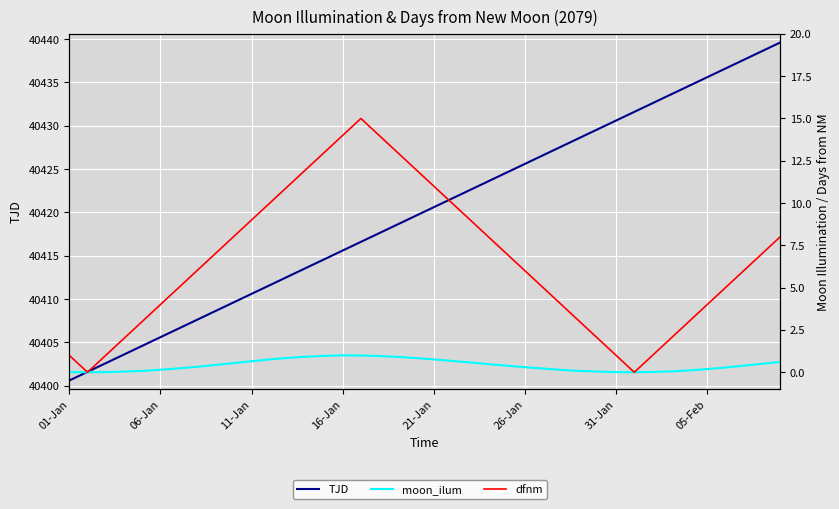

Reading left to right, list all the values displayed in this chart.

TJD: 40400.6	40401.6	40402.6	40403.6	40404.6	40405.6	40406.6	40407.6	40408.6	40409.6	40410.6	40411.6	40412.6	40413.6	40414.6	40415.6	40416.6	40417.6	40418.6	40419.6	40420.6	40421.6	40422.6	40423.6	40424.6	40425.6	40426.6	40427.6	40428.6	40429.6	40430.6	40431.6	40432.6	40433.6	40434.6	40435.6	40436.6	40437.6	40438.6	40439.6
moon_ilum: 0.0	0.0	0.0	0.0	0.1	0.1	0.2	0.3	0.4	0.5	0.7	0.8	0.8	0.9	1.0	1.0	1.0	1.0	0.9	0.8	0.8	0.7	0.6	0.5	0.4	0.3	0.2	0.1	0.1	0.0	0.0	0.0	0.0	0.1	0.1	0.2	0.3	0.4	0.5	0.6
dfnm: 1.0	0.0	1.0	2.0	3.0	4.0	5.0	6.0	7.0	8.0	9.0	10.0	11.0	12.0	13.0	14.0	15.0	14.0	13.0	12.0	11.0	10.0	9.0	8.0	7.0	6.0	5.0	4.0	3.0	2.0	1.0	0.0	1.0	2.0	3.0	4.0	5.0	6.0	7.0	8.0